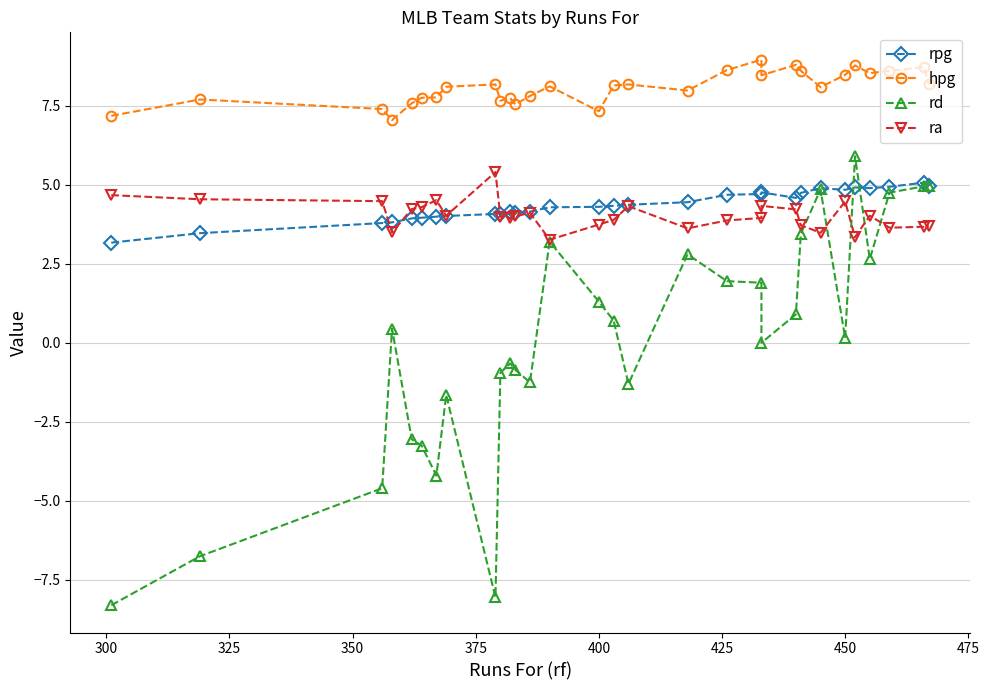

What is the difference between the maximum and minimum values in the rd series?

14.2